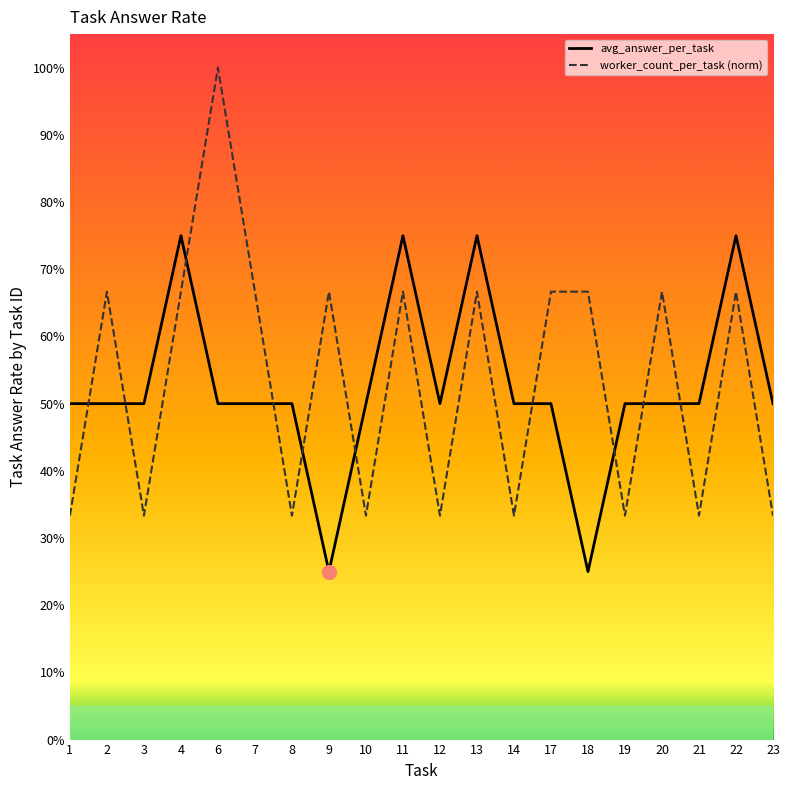

What are all the series names shown in the legend?

avg_answer_per_task, worker_count_per_task (norm)